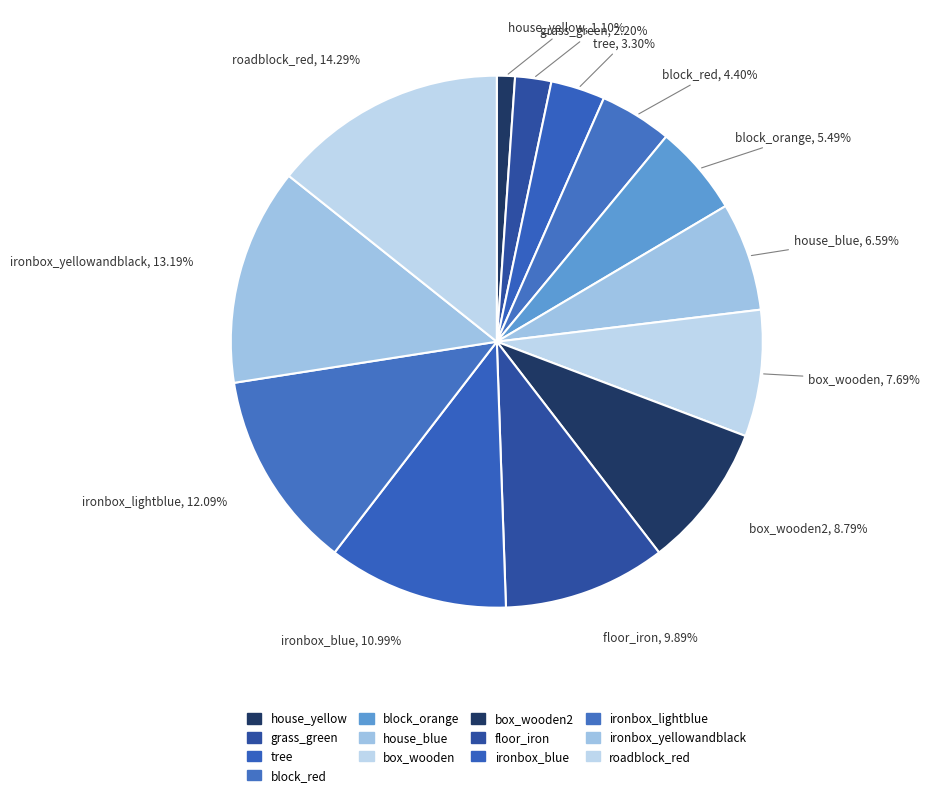

Between box_wooden2 and grass_green, which is larger?

box_wooden2